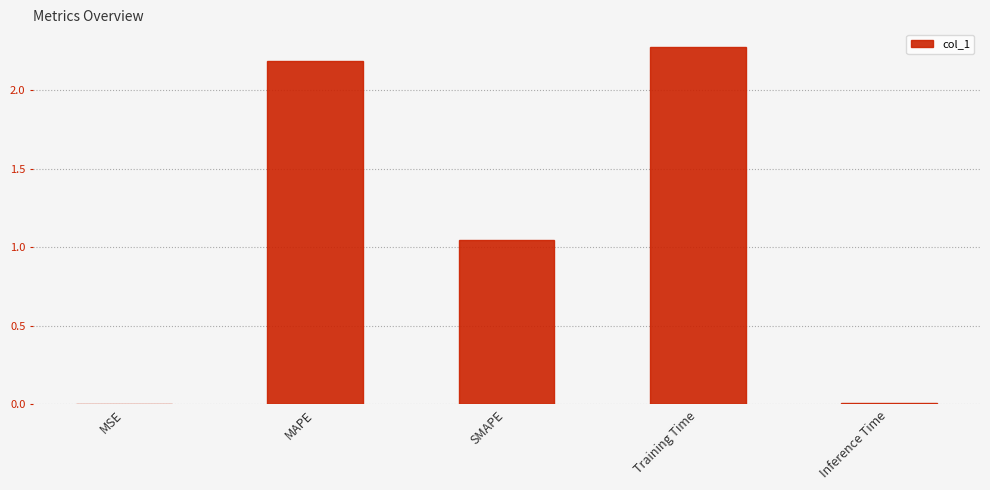

At which category does the chart reach its peak across all series?

Training Time